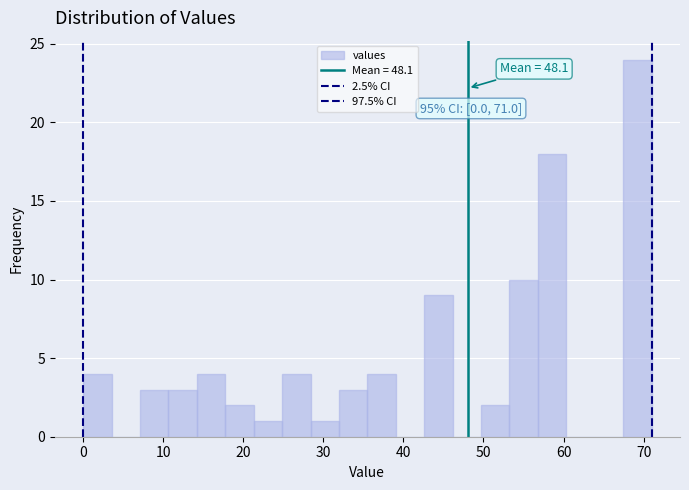

Read against the x-axis, roughly where is the centre of the tallest bar?

69